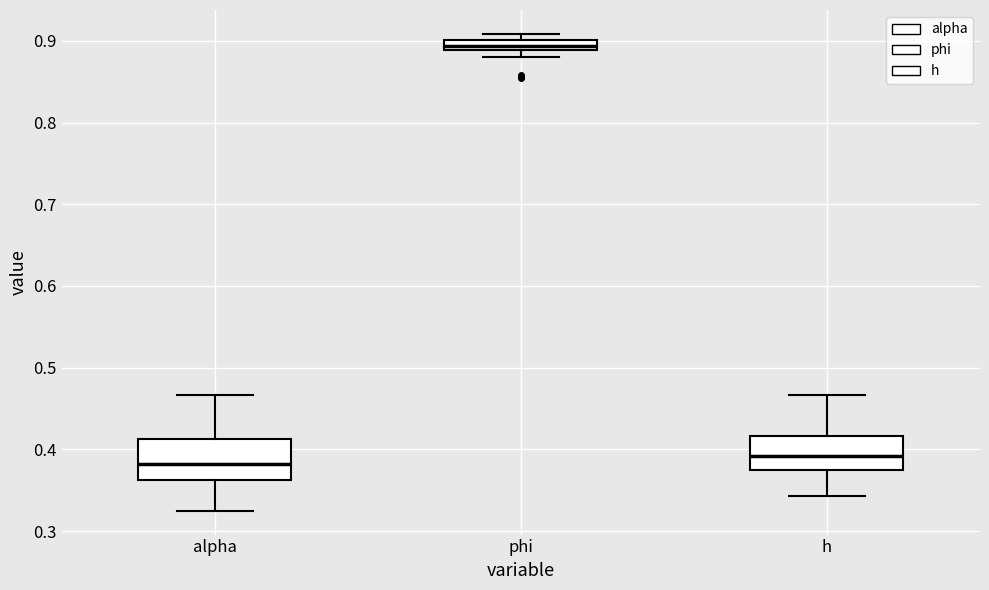

Where is the upper edge of the box for h on the y-axis? The values are not printed on the chart, so give them approximately, as read against the axis.

0.42